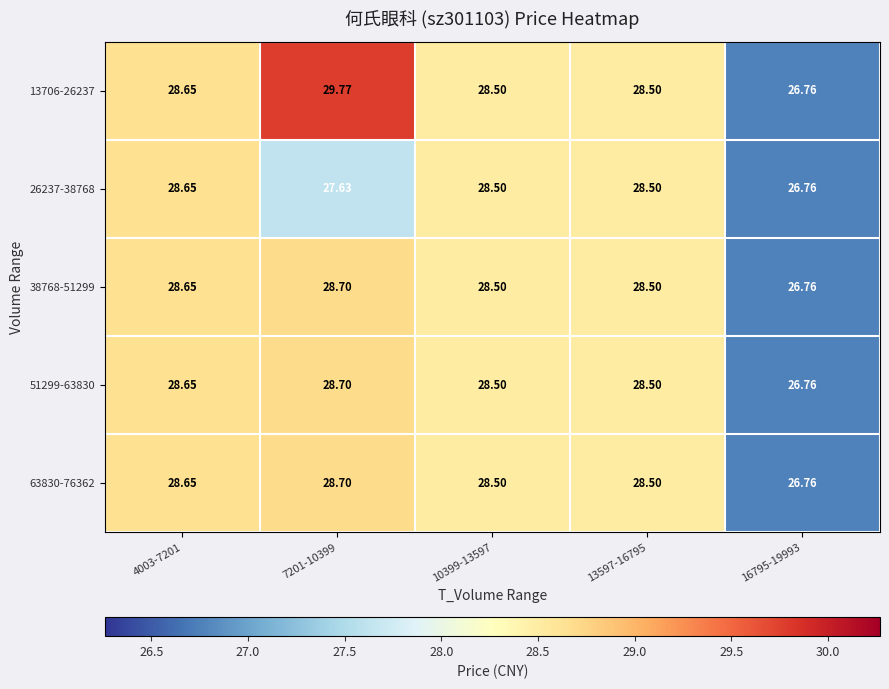

Between 4003-7201 and 16795-19993, which is larger?

4003-7201